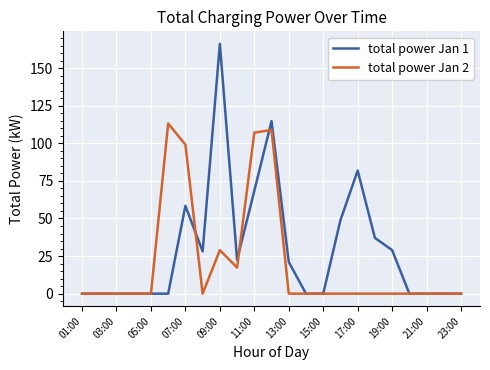

Which series has the widest spread of values?

total power Jan 1